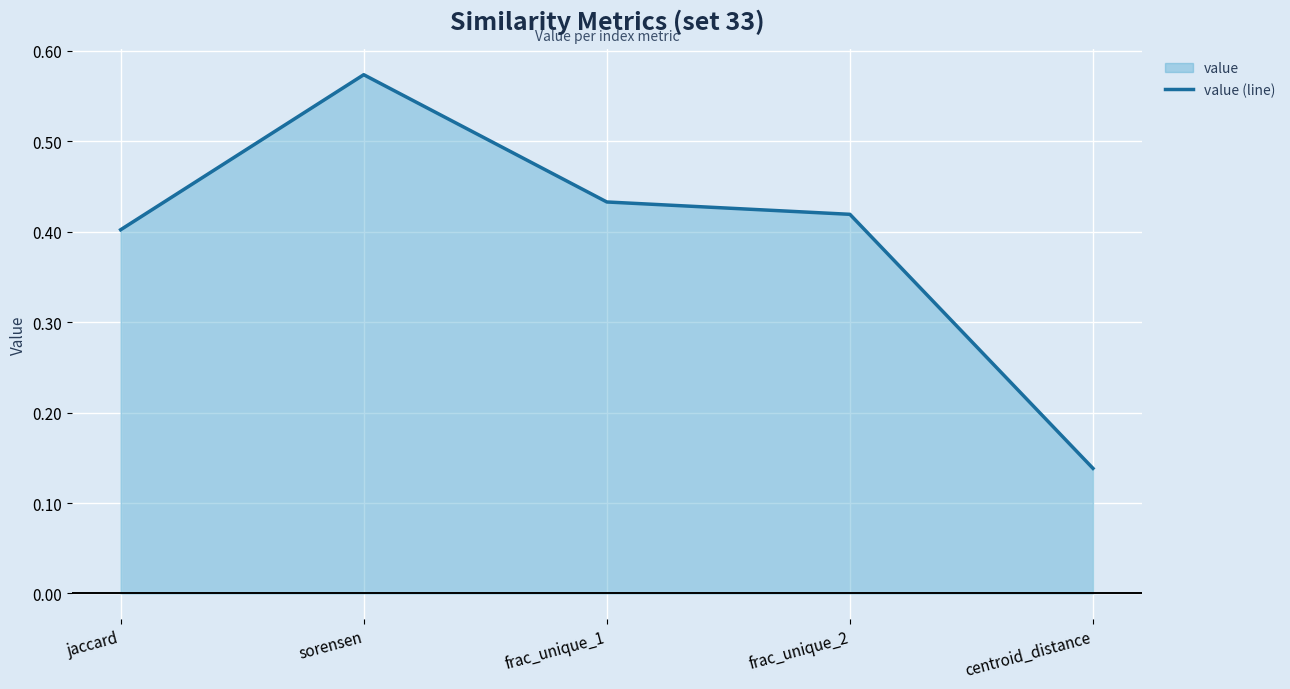

Rank the categories by value from highest to lowest.

sorensen, frac_unique_1, frac_unique_2, jaccard, centroid_distance